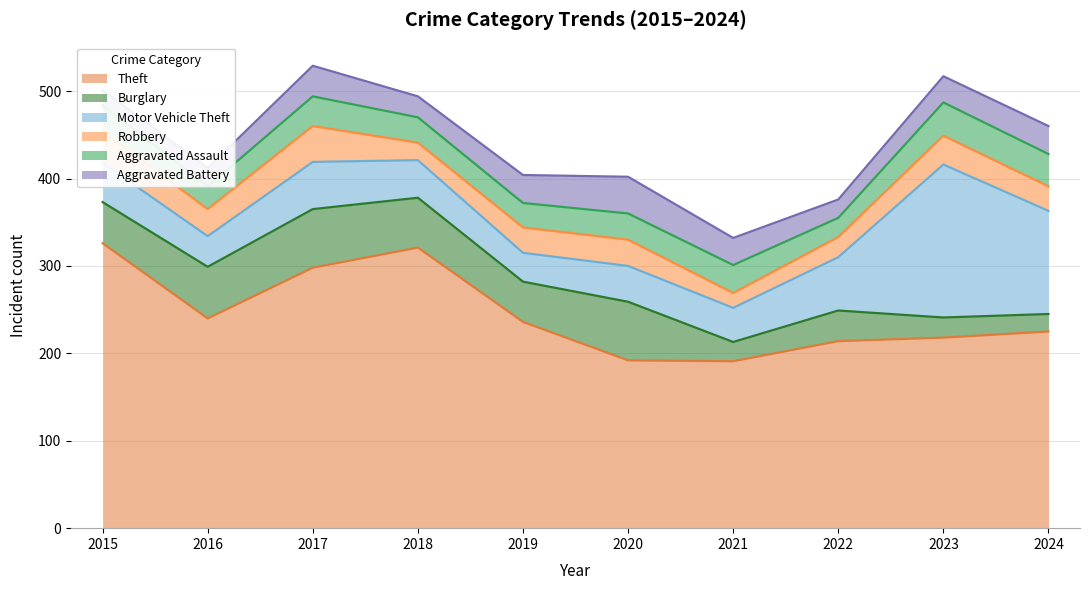

Which category has the highest value in the Motor Vehicle Theft series?

2023